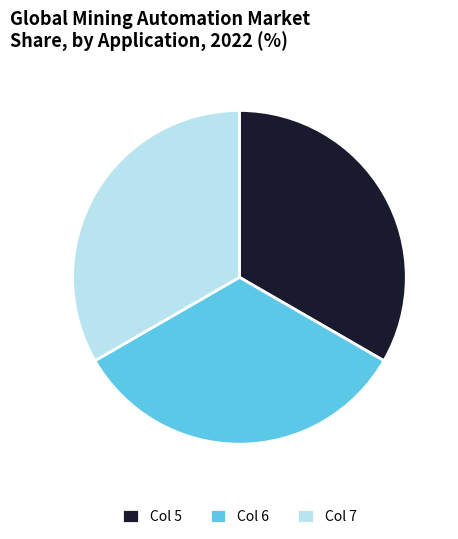

What is the ratio of the value at Col 7 to the value at Col 5?

1.0